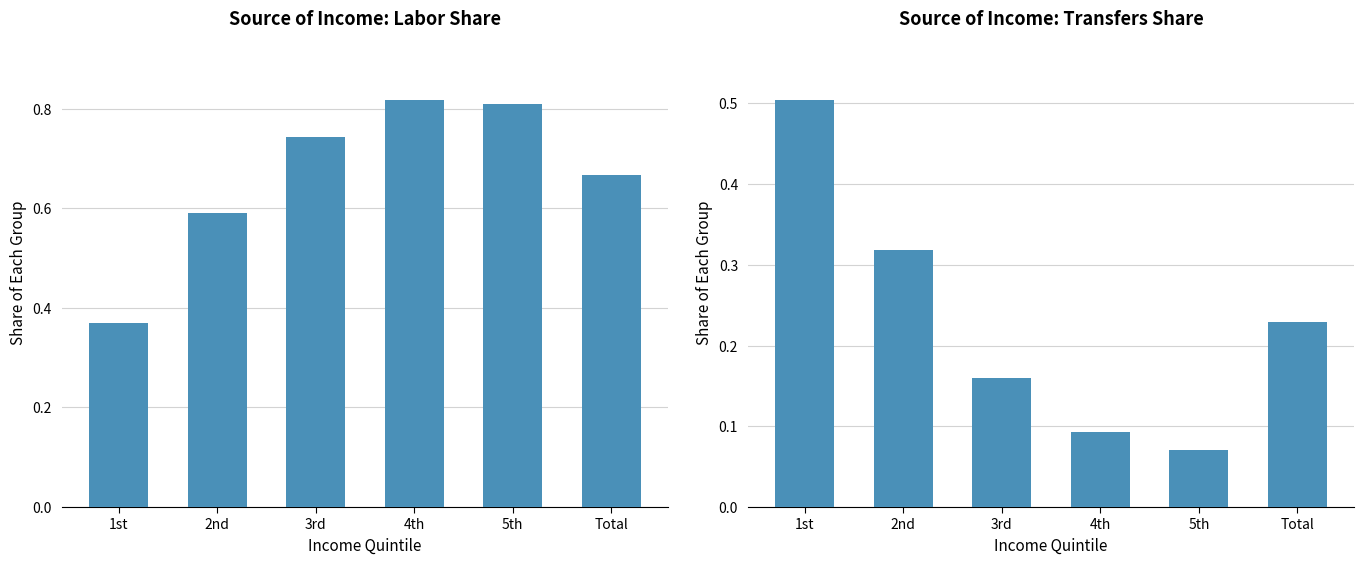

Reading left to right, transcribe all the data shown in this chart.

Source of Income: Labor Share: 0.4	0.6	0.7	0.8	0.8	0.7
Source of Income: Transfers Share: 0.5	0.3	0.2	0.1	0.1	0.2